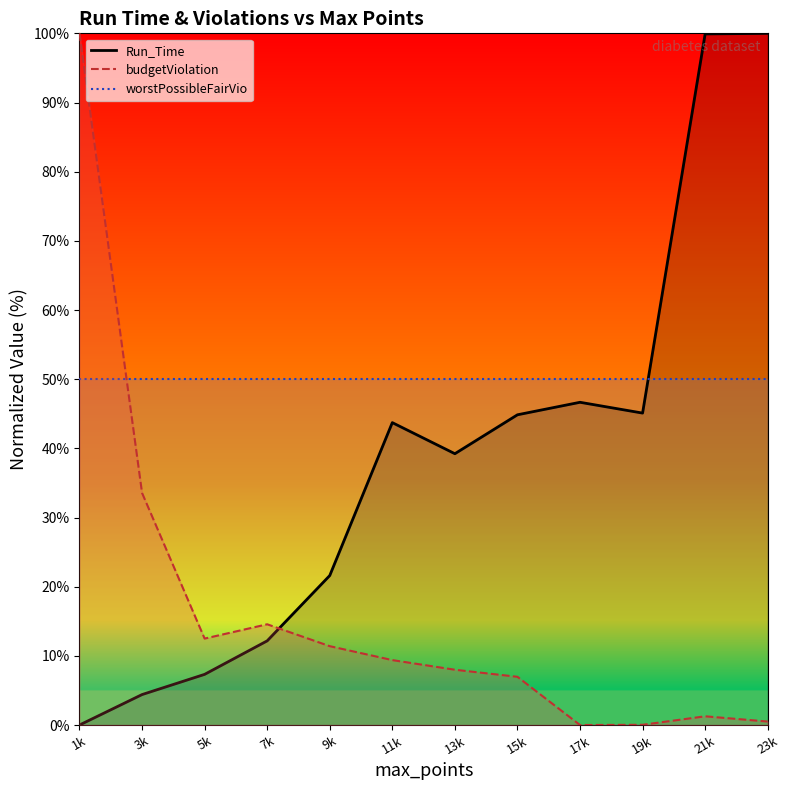

Is it true that budgetViolation equals 20.0 at 7k?

False